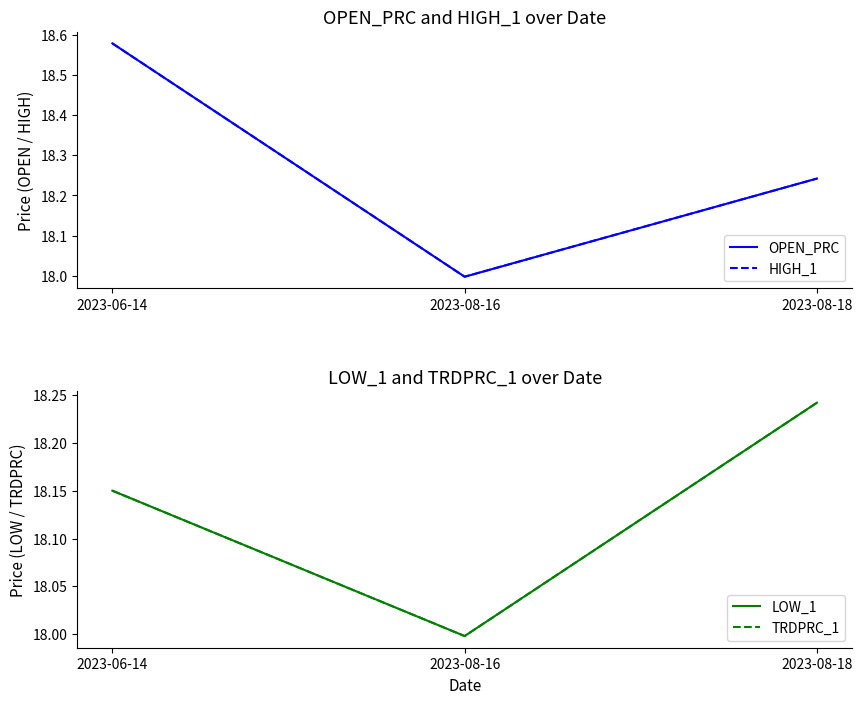

What is the label of the 1st point from the right?

2023-08-18